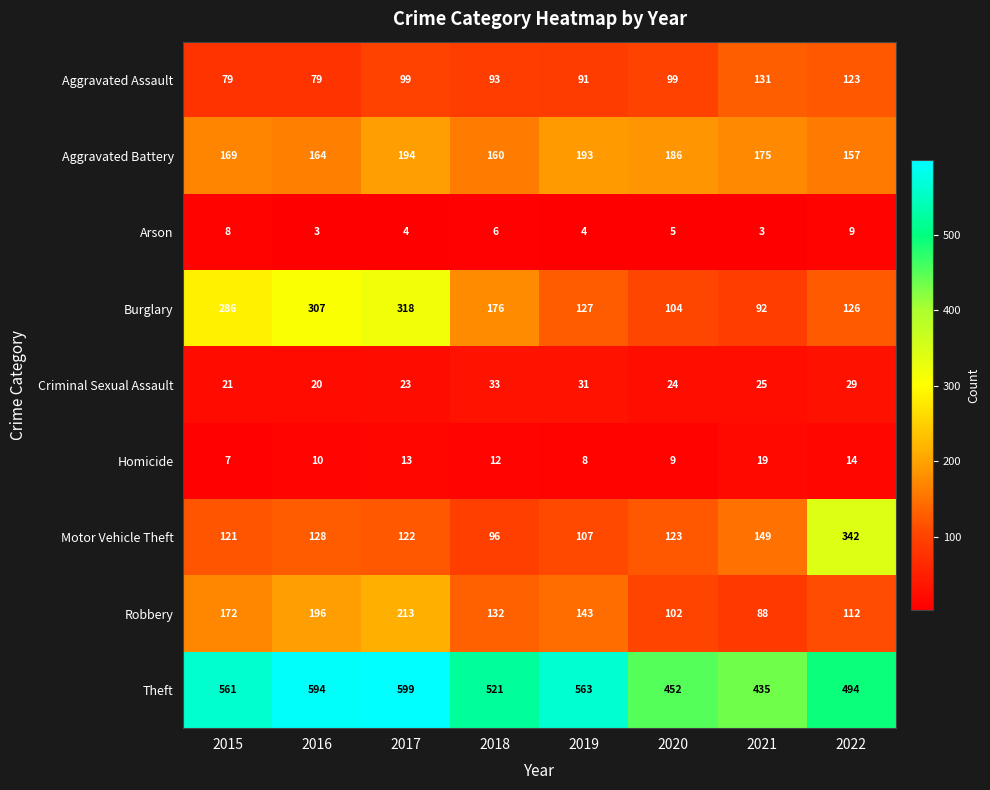

Read the Criminal Sexual Assault value at 2016.

20